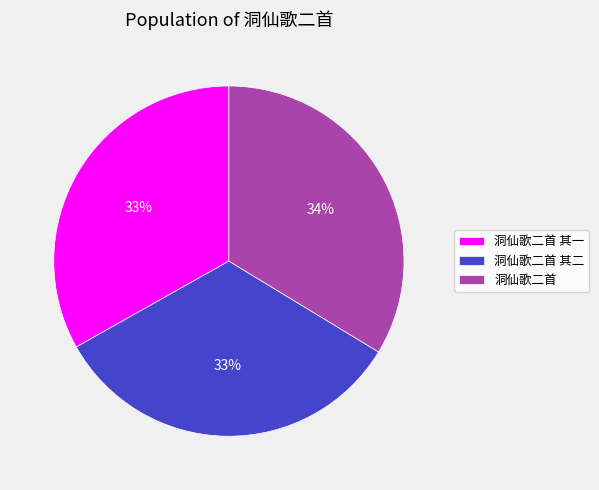

To the nearest percent, what percentage of the pie is 洞仙歌二首 其二?

33%